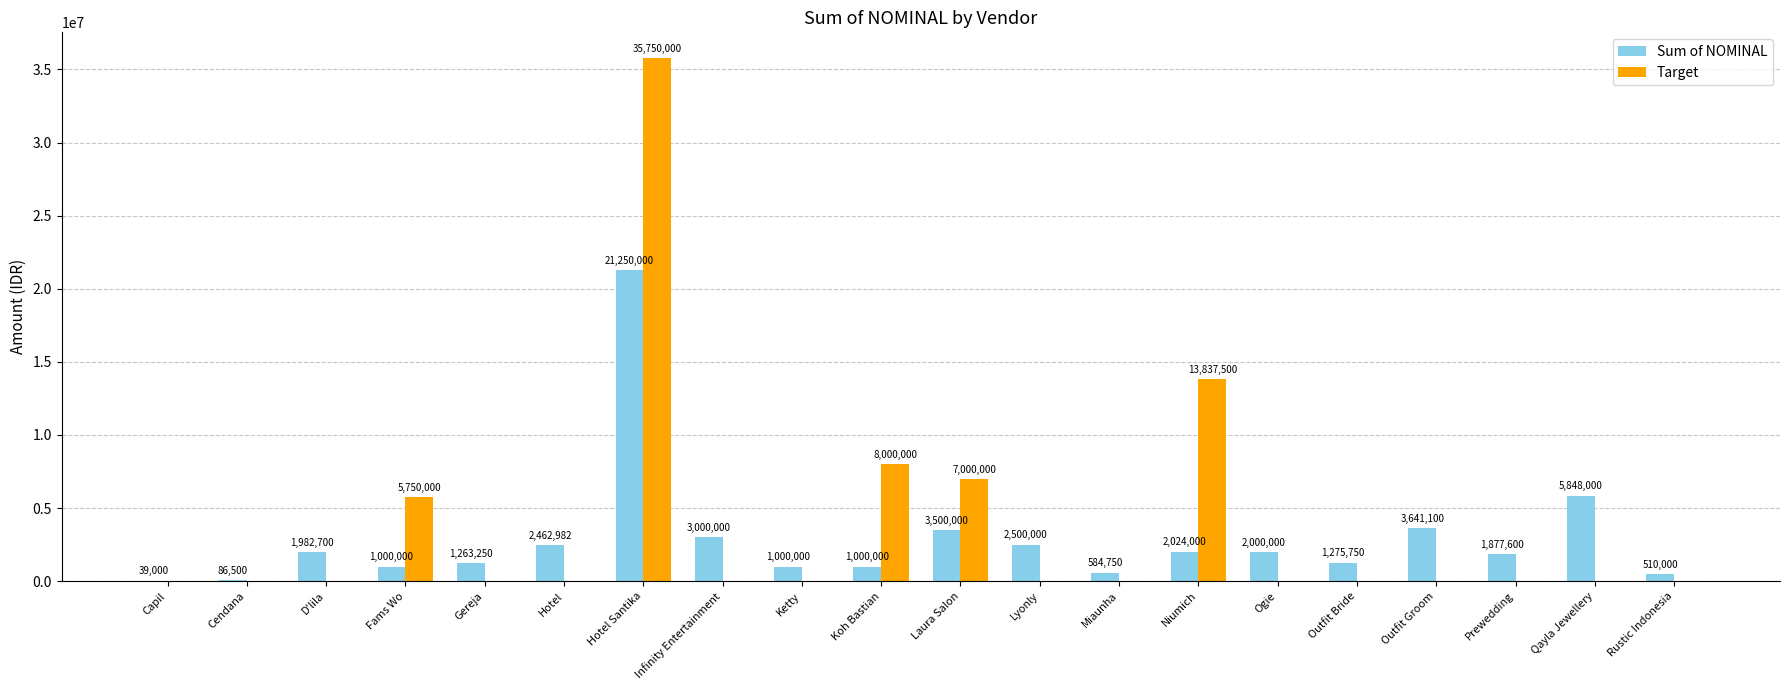

At which category is the sum across all series the highest?

Hotel Santika